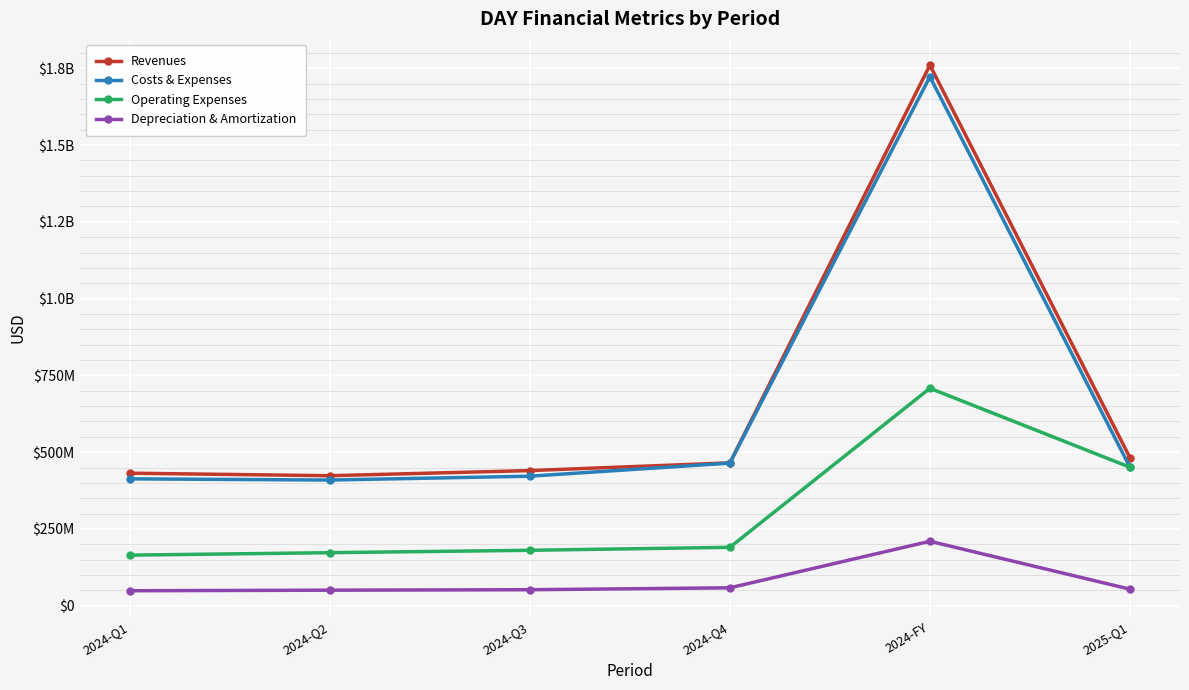

The value of Operating Expenses at 2024-Q4 is 101862193. True or false?

False